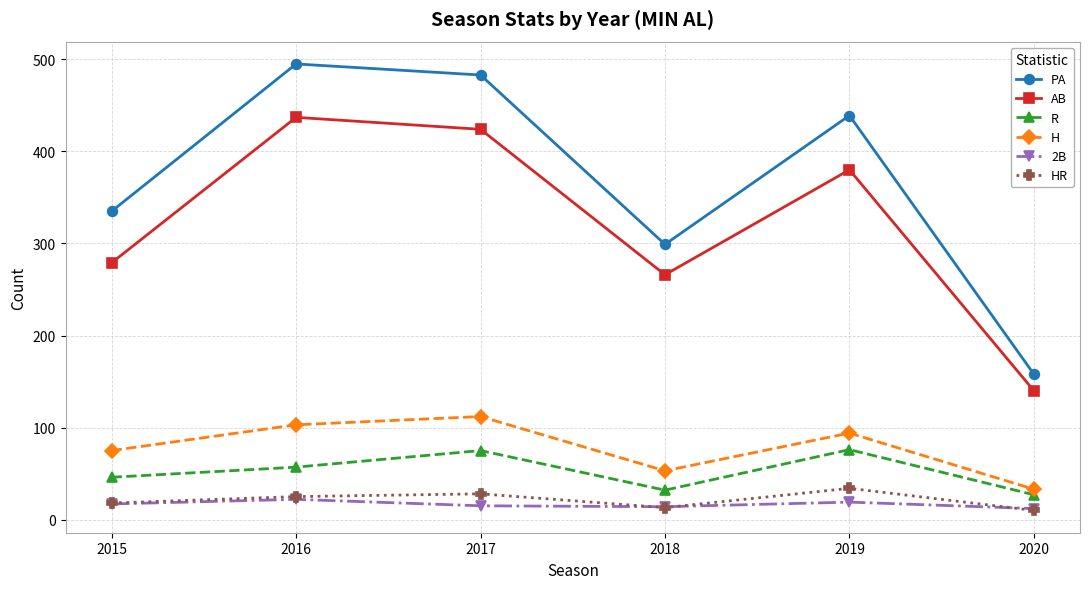

Is the value of R at 2020 greater than the value of 2B at 2017?

Yes